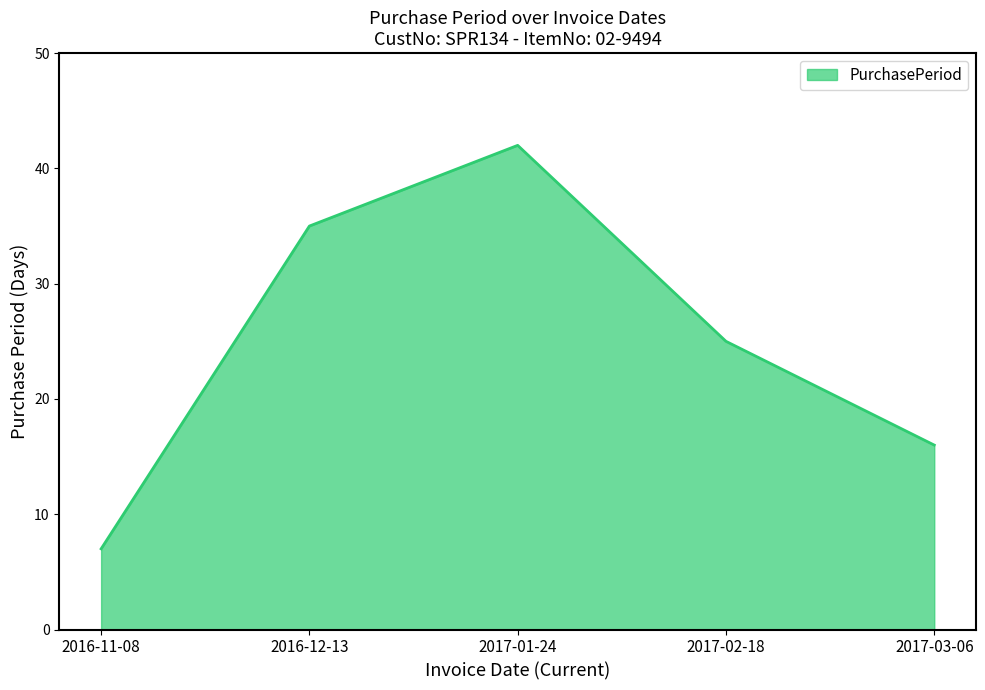

Rank the categories by value from lowest to highest.

2016-11-08, 2017-03-06, 2017-02-18, 2016-12-13, 2017-01-24